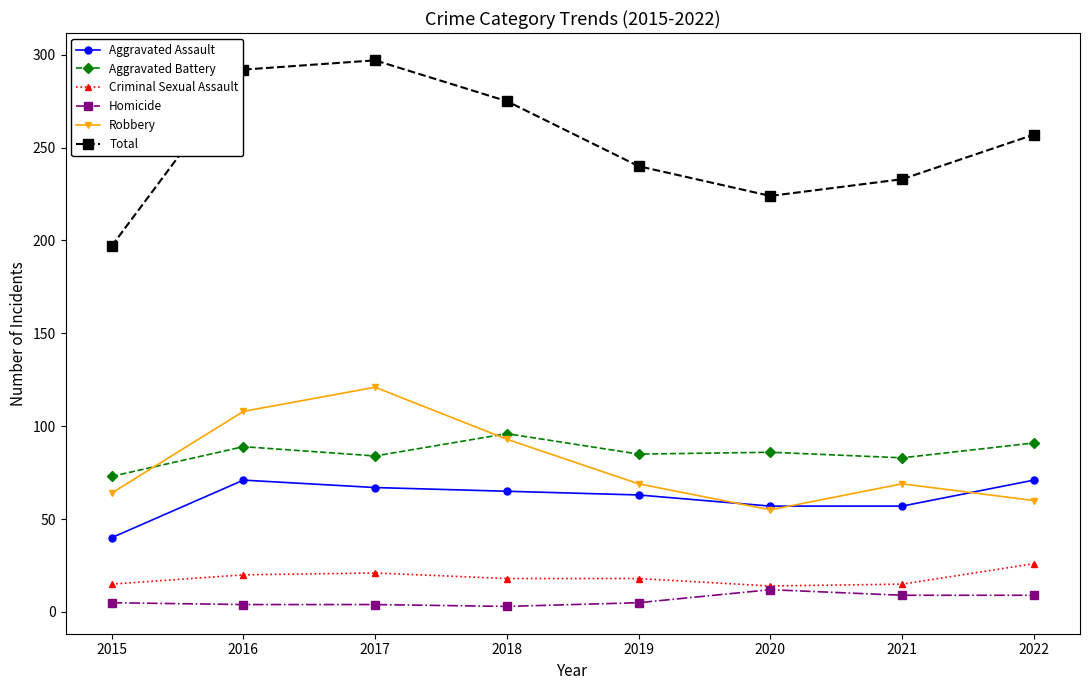

Does the chart display data point markers on the line(s)?

Yes